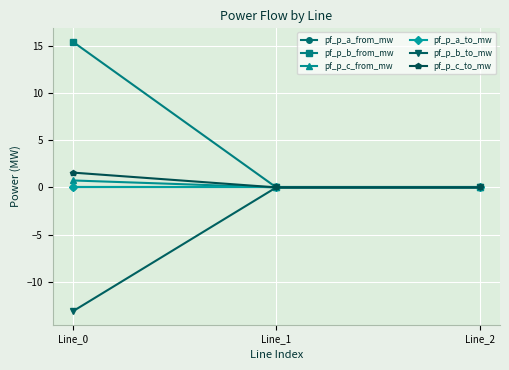

Is this an area chart (filled region under the line)?

No